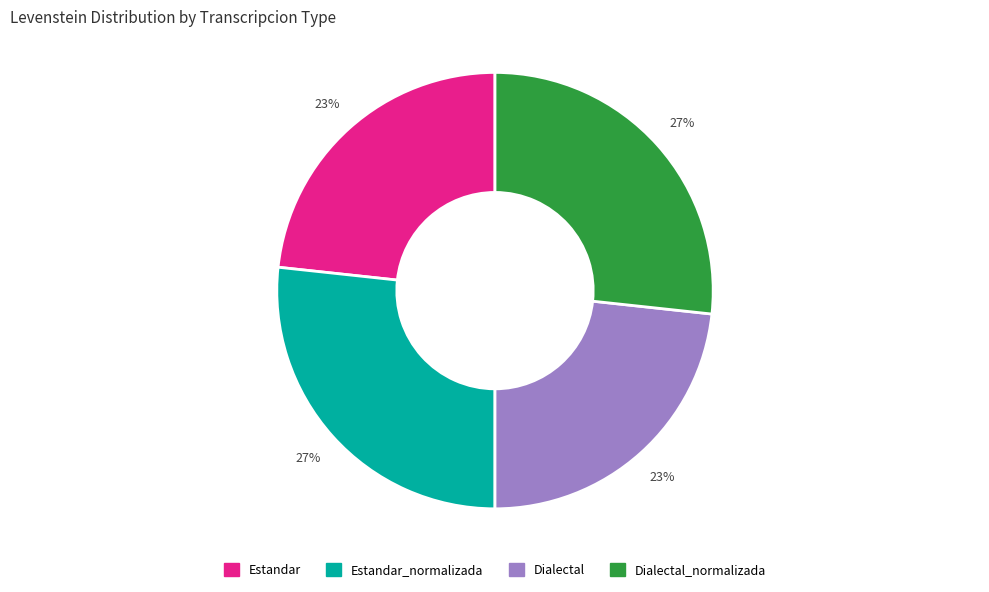

To the nearest percent, what is the average slice percentage?

25%